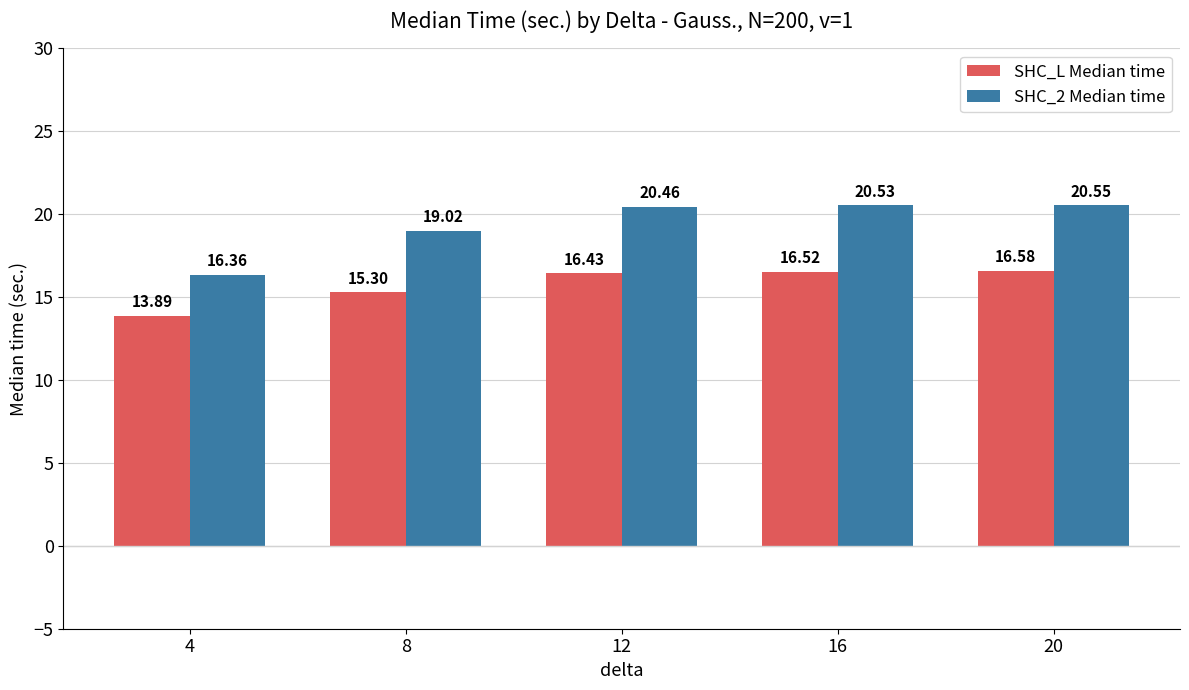

How many data points in SHC_2 Median time are less than 20?

2